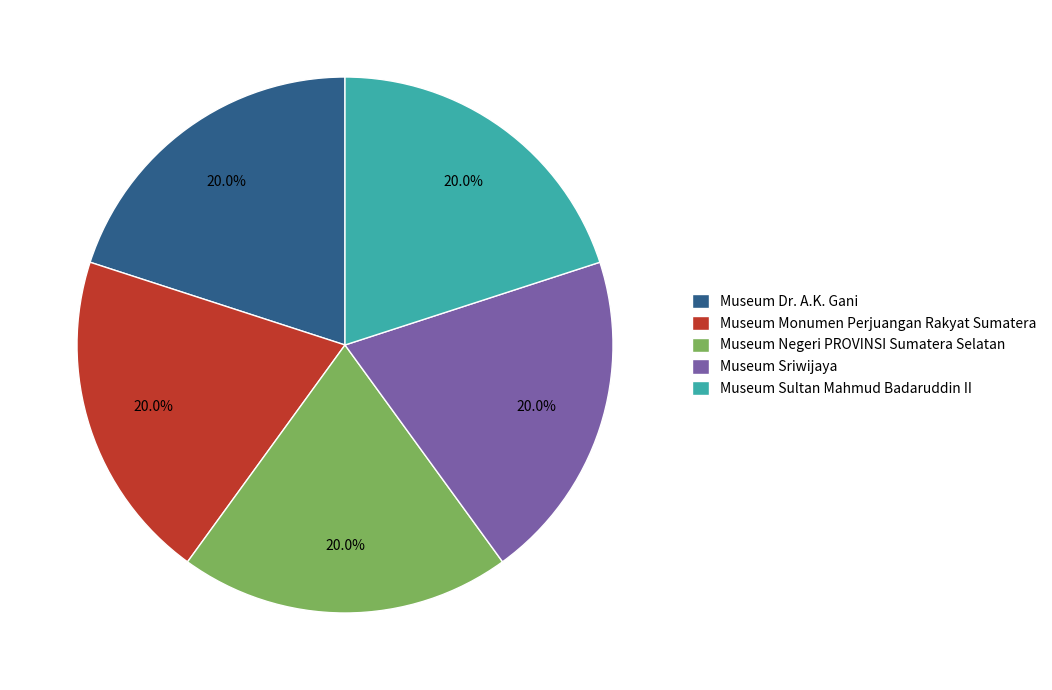

How many slices are in this pie chart?

5